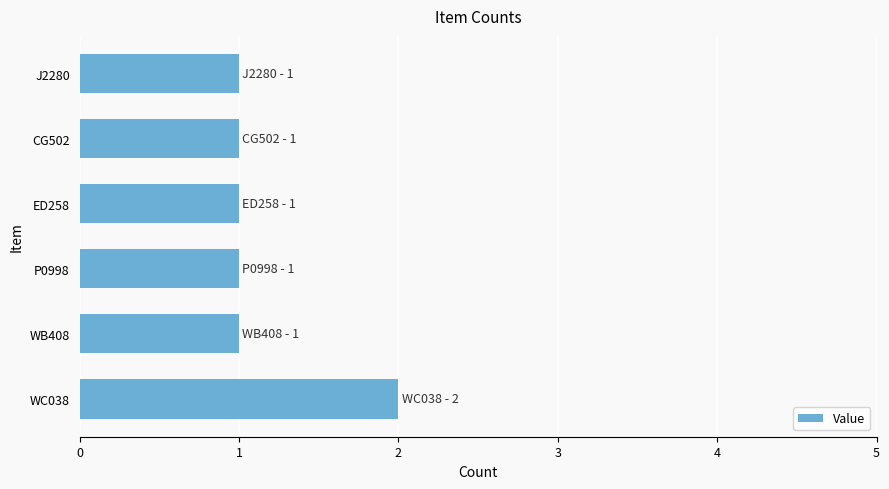

What is the sum of the values at CG502 and WC038?

3